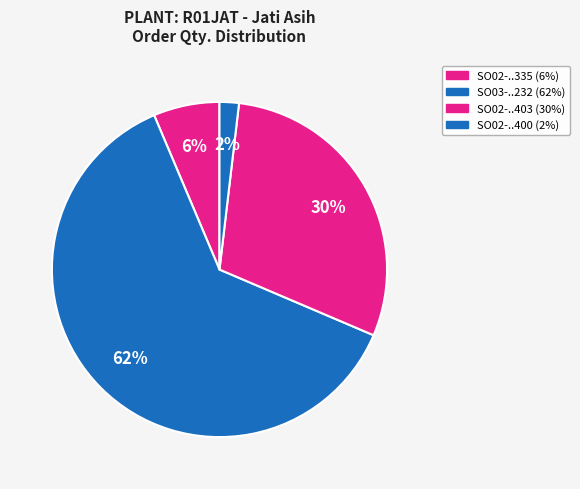

Which slice represents more than half of the pie?

SO03-IDM221000232